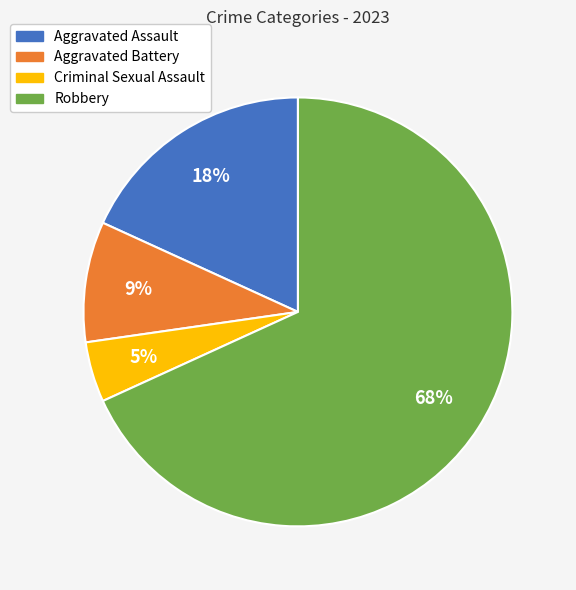

To the nearest percent, what is the average slice percentage?

25%